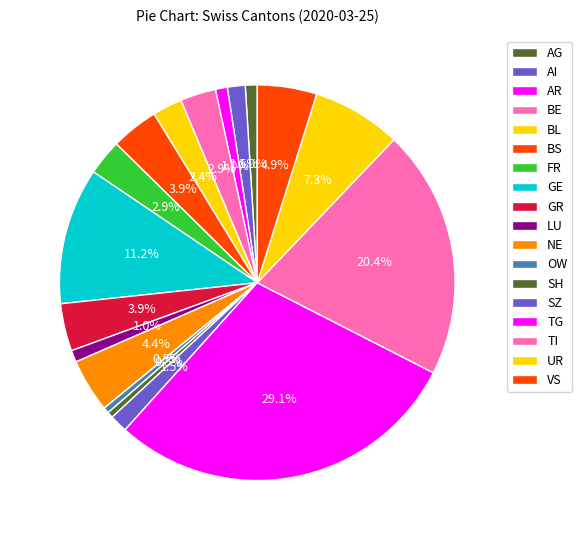

To the nearest percent, what portion does GR represent?

4%